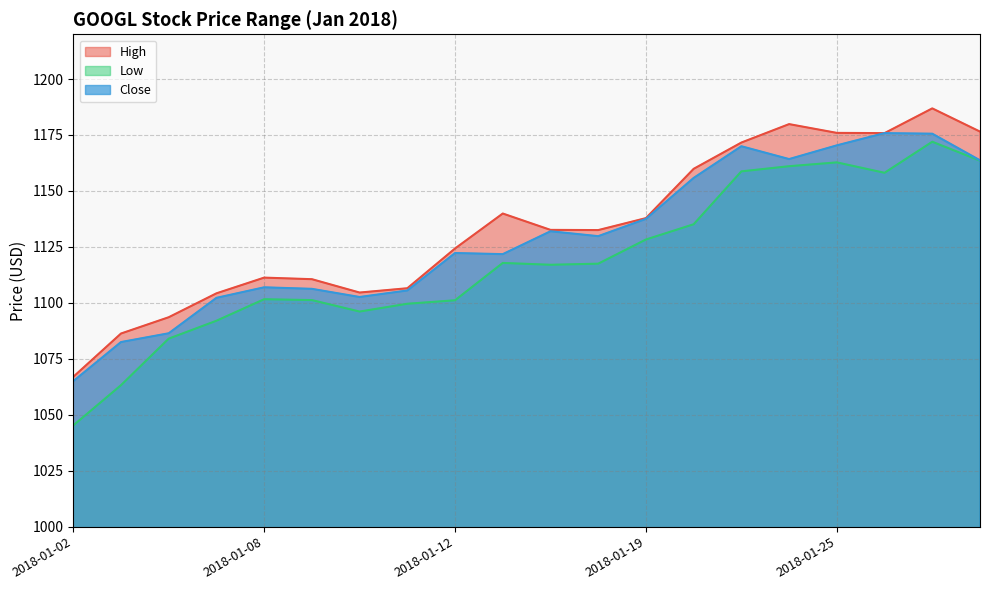

How many series are shown in this chart?

3